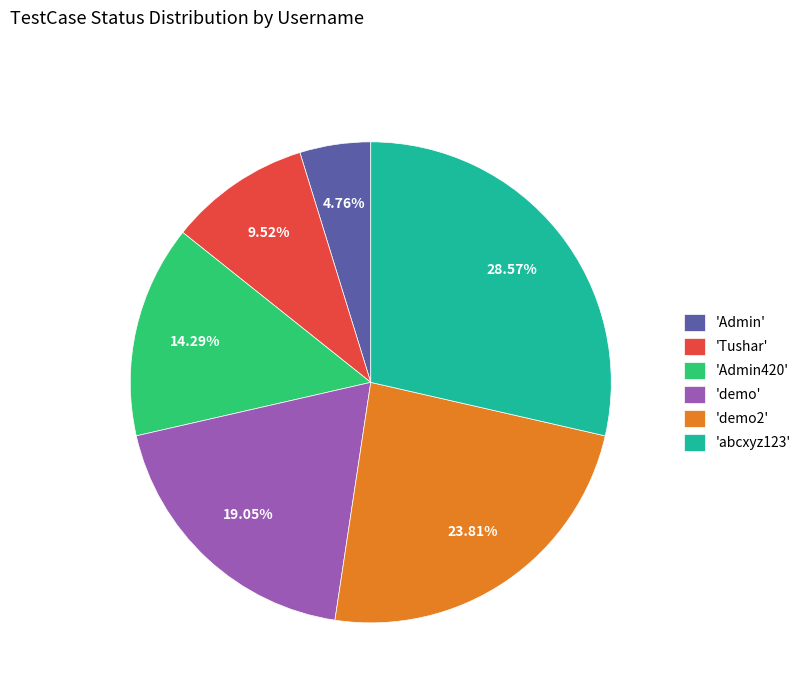

Which has a higher value, 'abcxyz123' or 'Admin420'?

'abcxyz123'